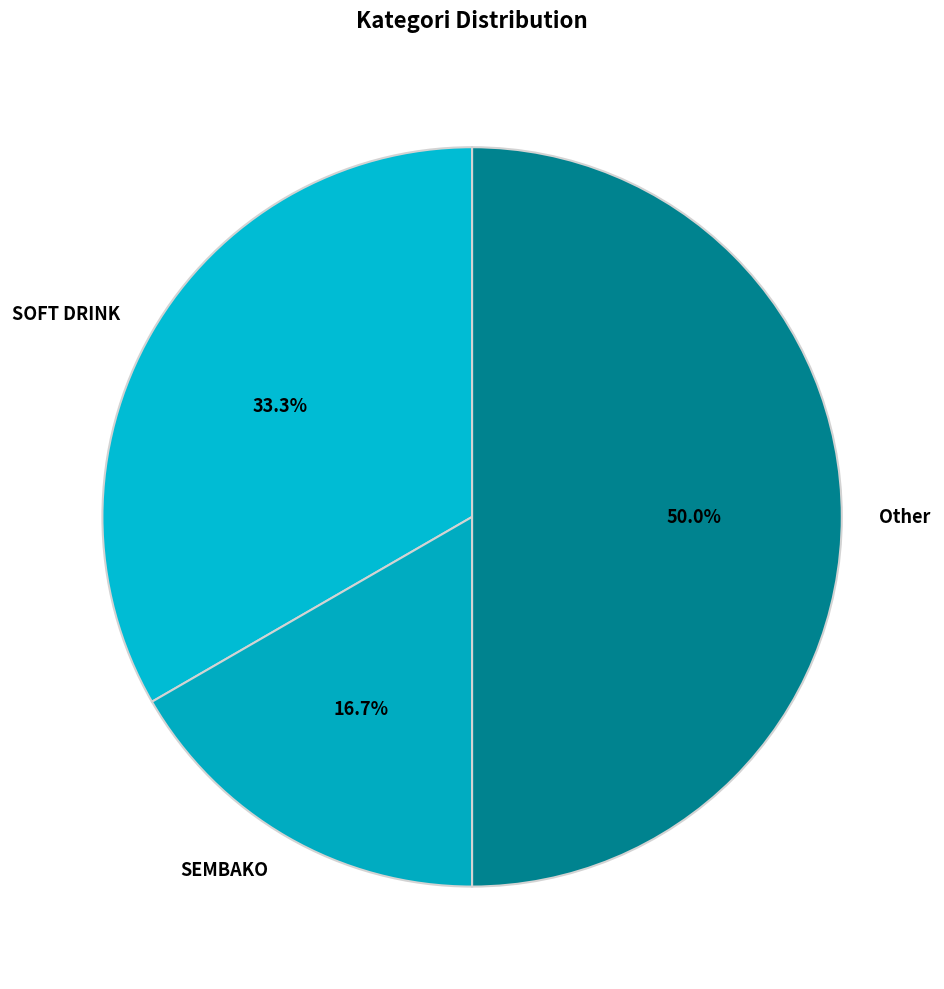

To the nearest percent, what is the combined percentage of Other and SOFT DRINK?

83%